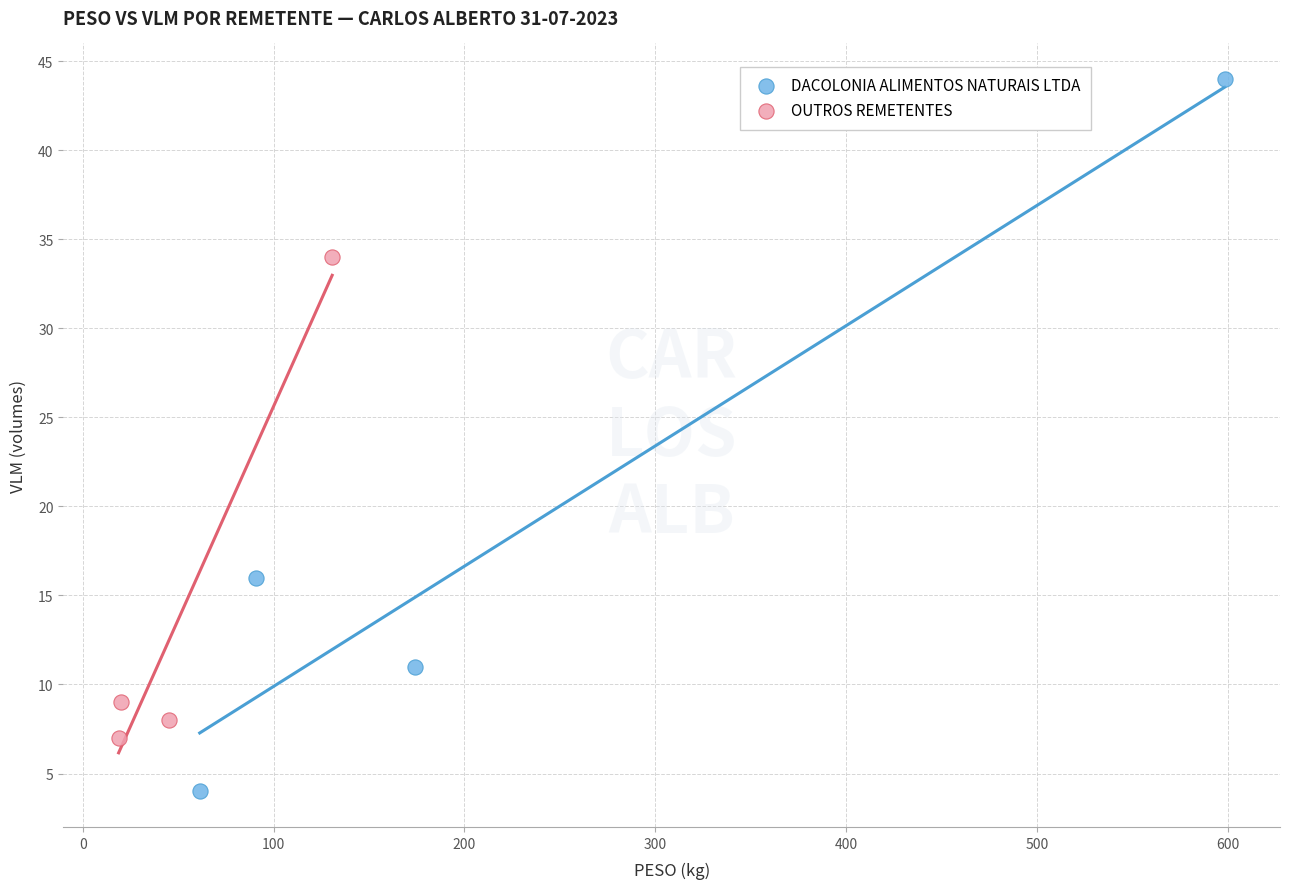

Which series has the widest spread of Y values?

DACOLONIA ALIMENTOS NATURAIS LTDA